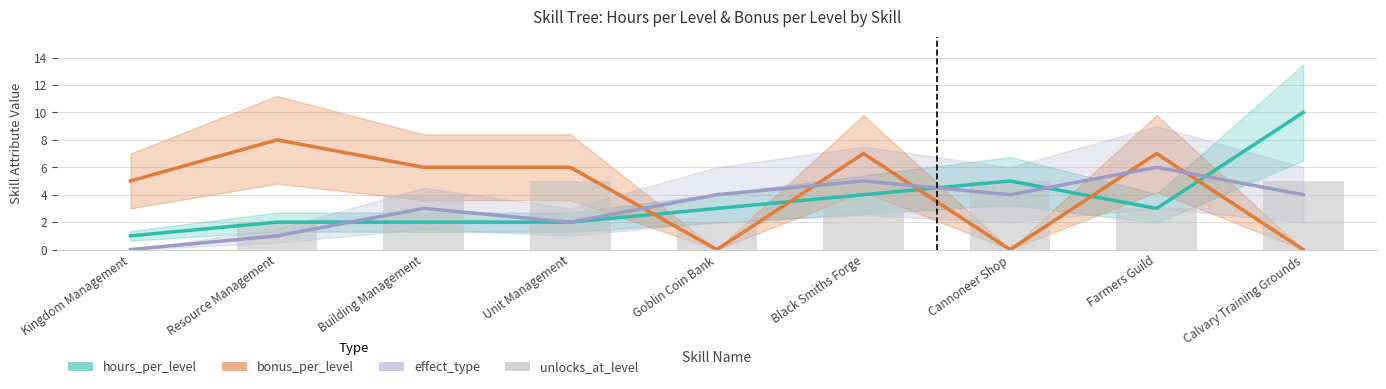

How many values in the hours_per_level series are below 3?

4